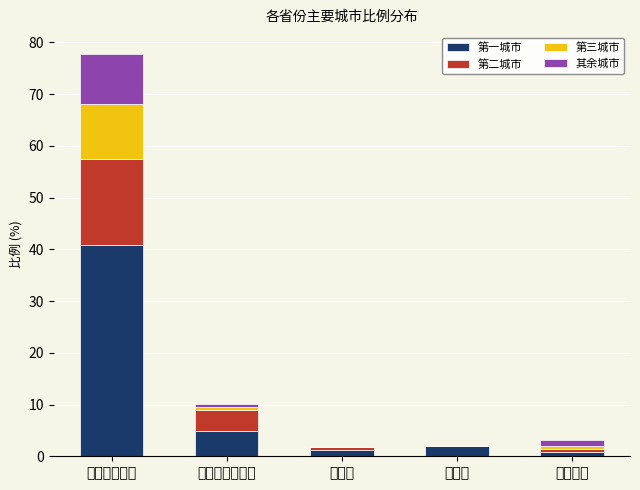

At which label does 第一城市 reach its peak?

内蒙古自治区